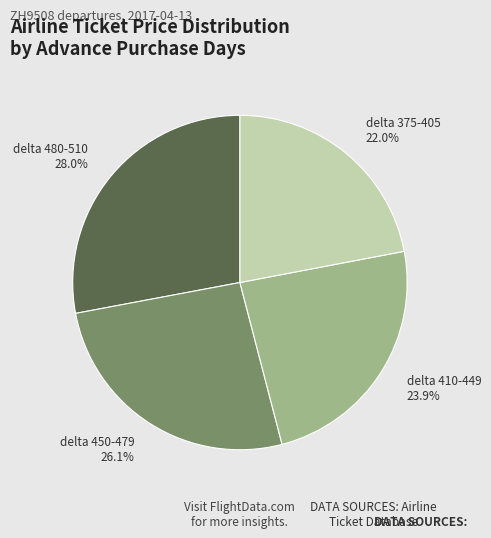

Which category has the biggest portion of the pie?

delta 480-510